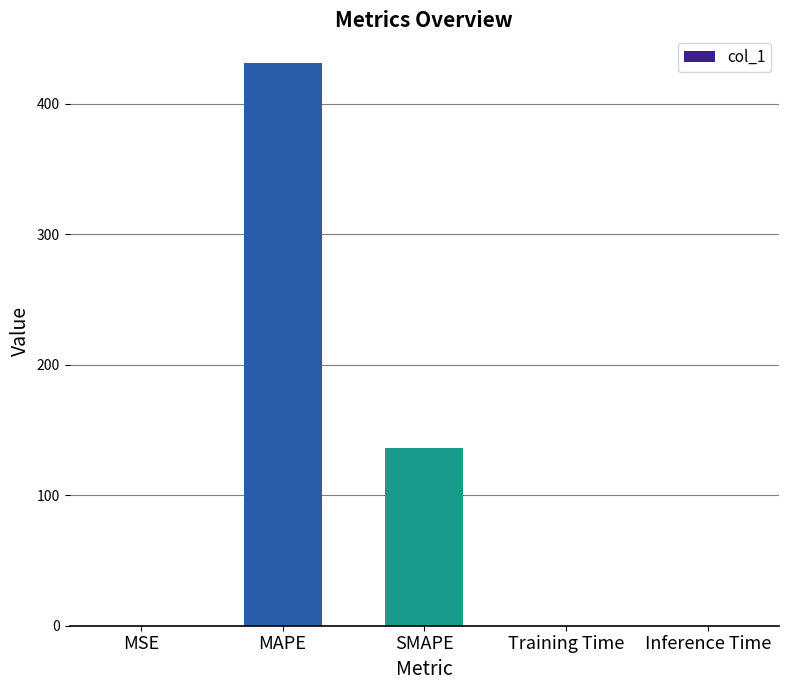

What is the maximum value shown in the chart?

431.0